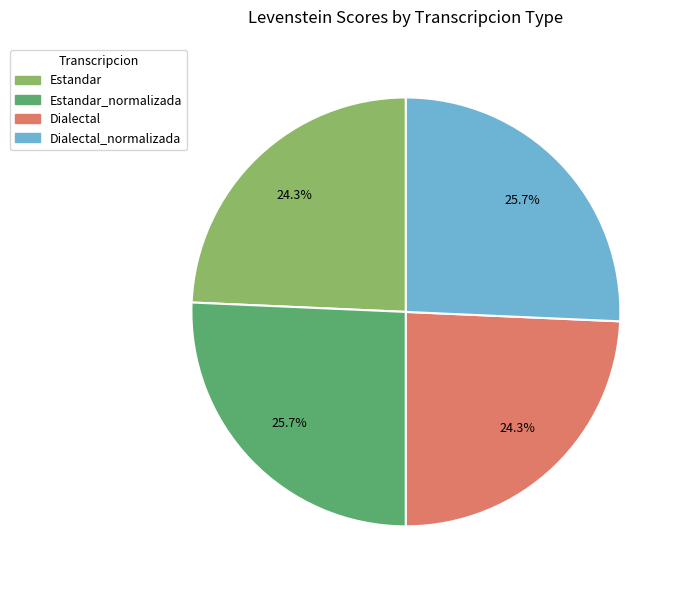

To the nearest percent, what is the difference between the largest and smallest slice percentages?

1%